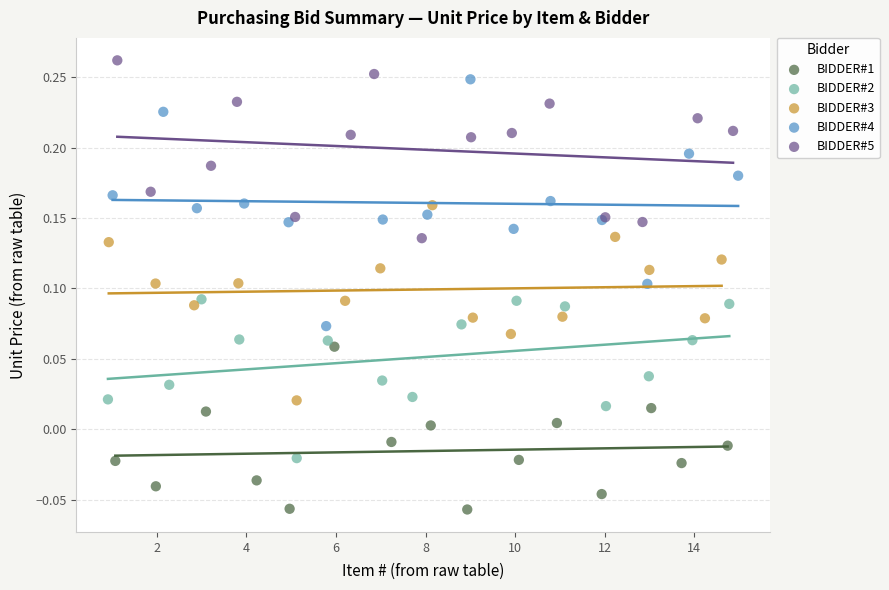

Which series reaches the minimum Y coordinate?

BIDDER#1